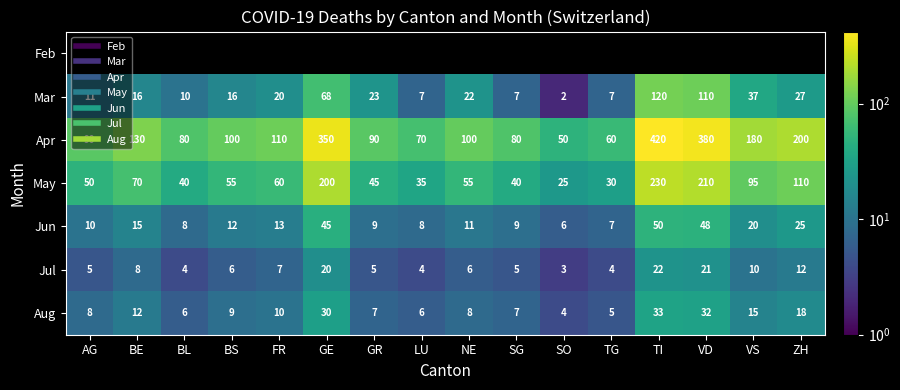

At which label is Jul closest to 12?

ZH